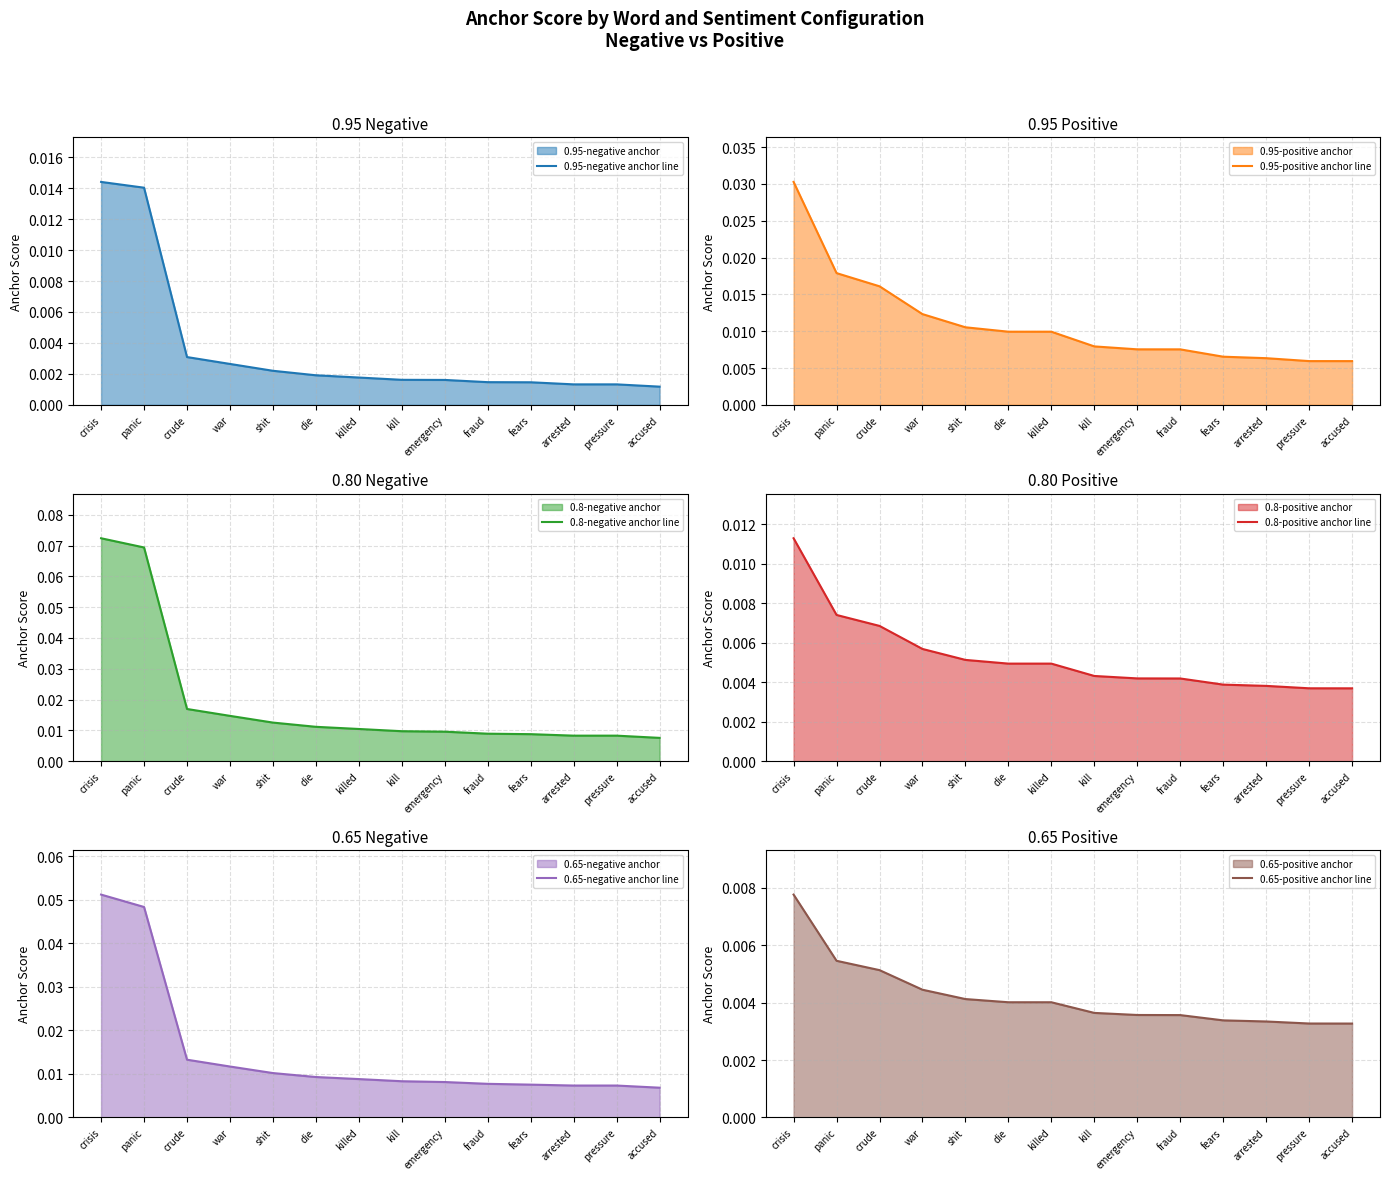

Which series has the largest total across all categories?

0.8-negative anchor line